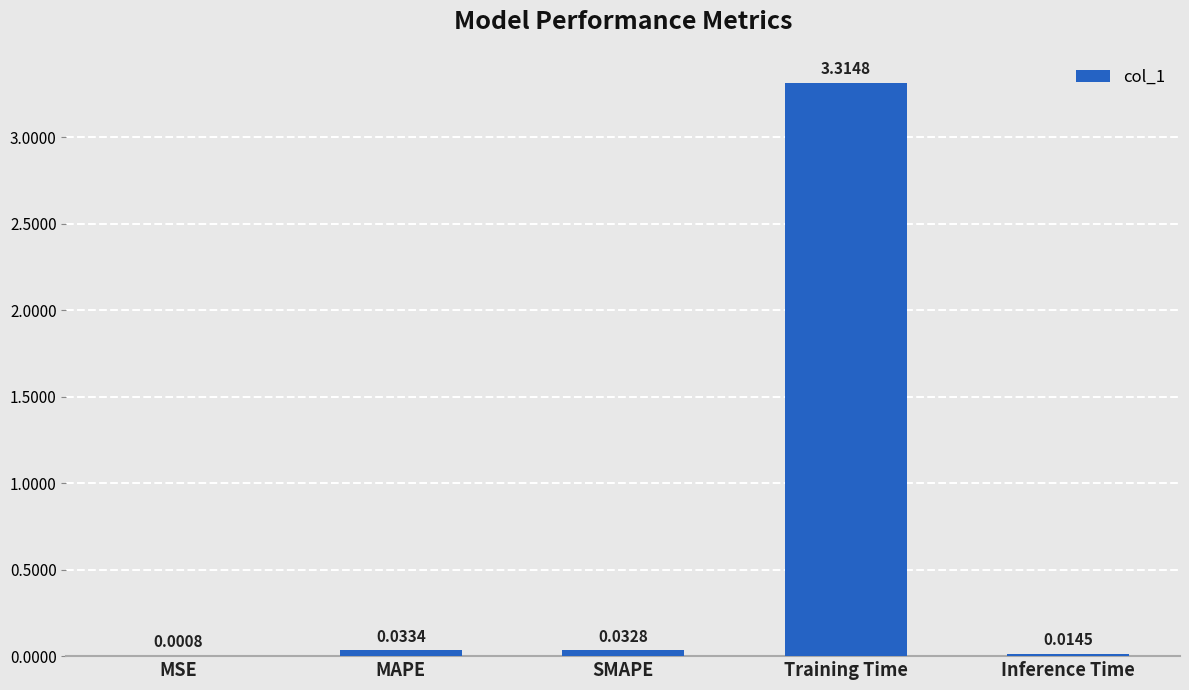

What is the sum of all values?

3.4